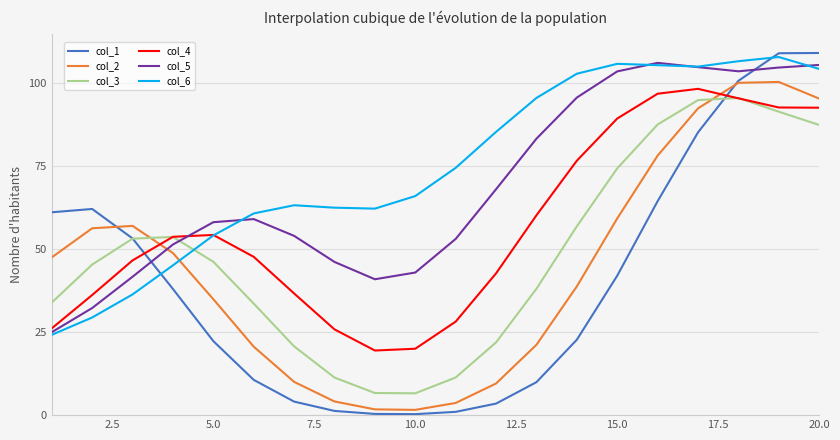

What is the greatest value displayed?

109.2